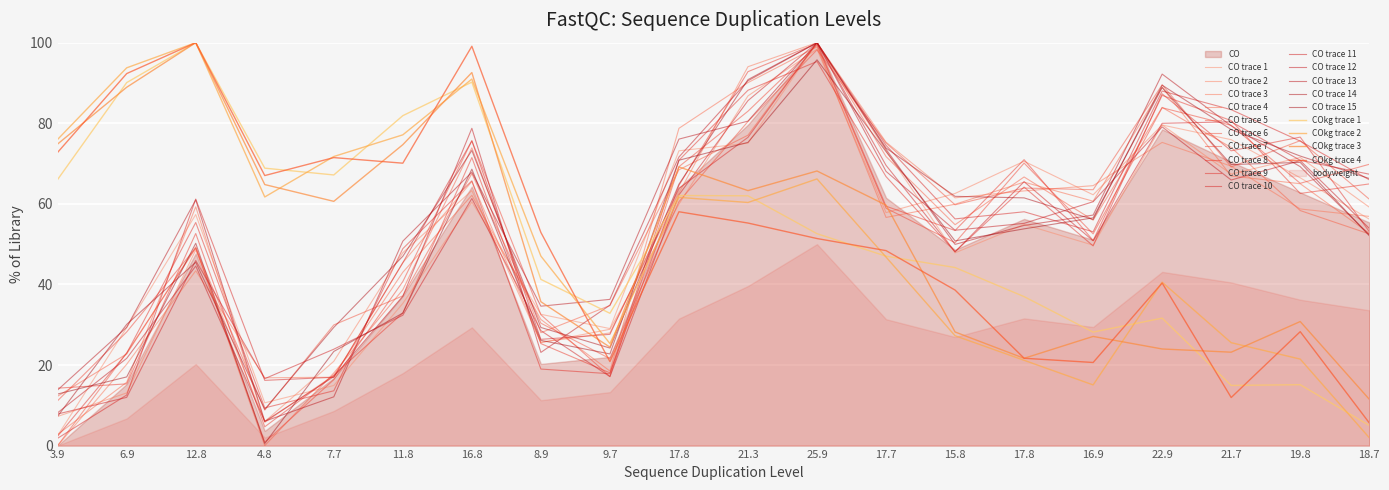

Between 11.8 and 21.7, which series saw the biggest shift?

COkg